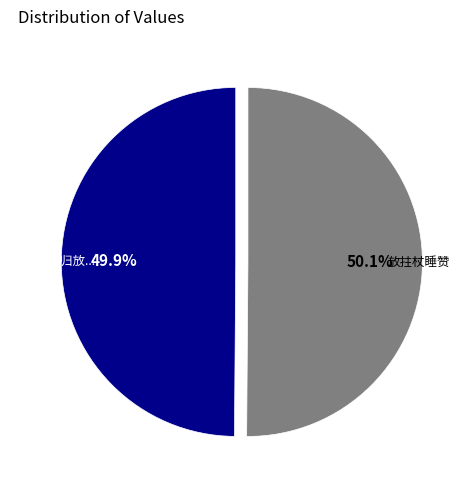

Does any single category account for the majority?

Yes